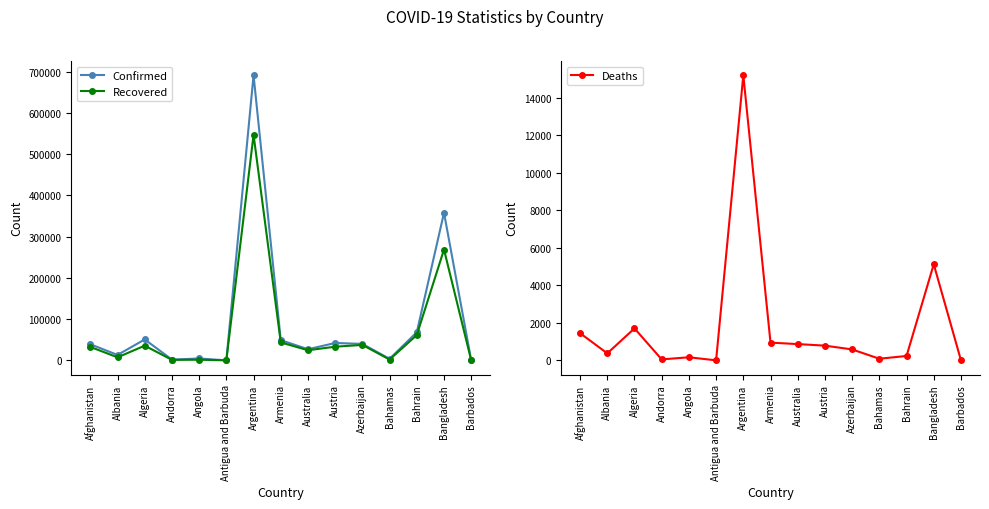

What is the label of the 12th point from the right?

Andorra